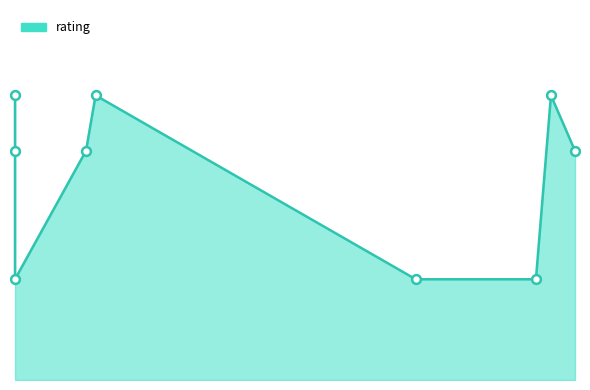

Which has a higher value, 7088 or 2?

2